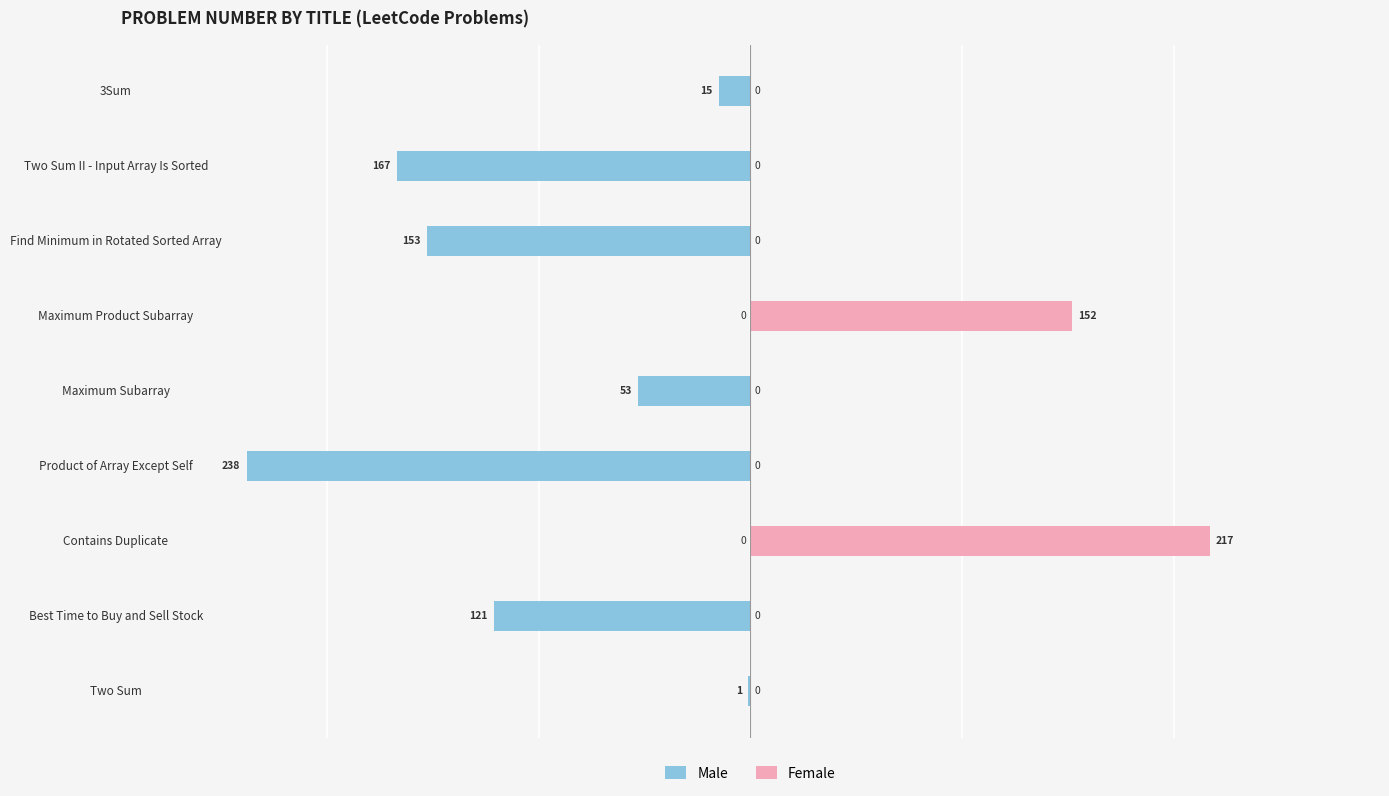

What is the sum of all Female values?

369